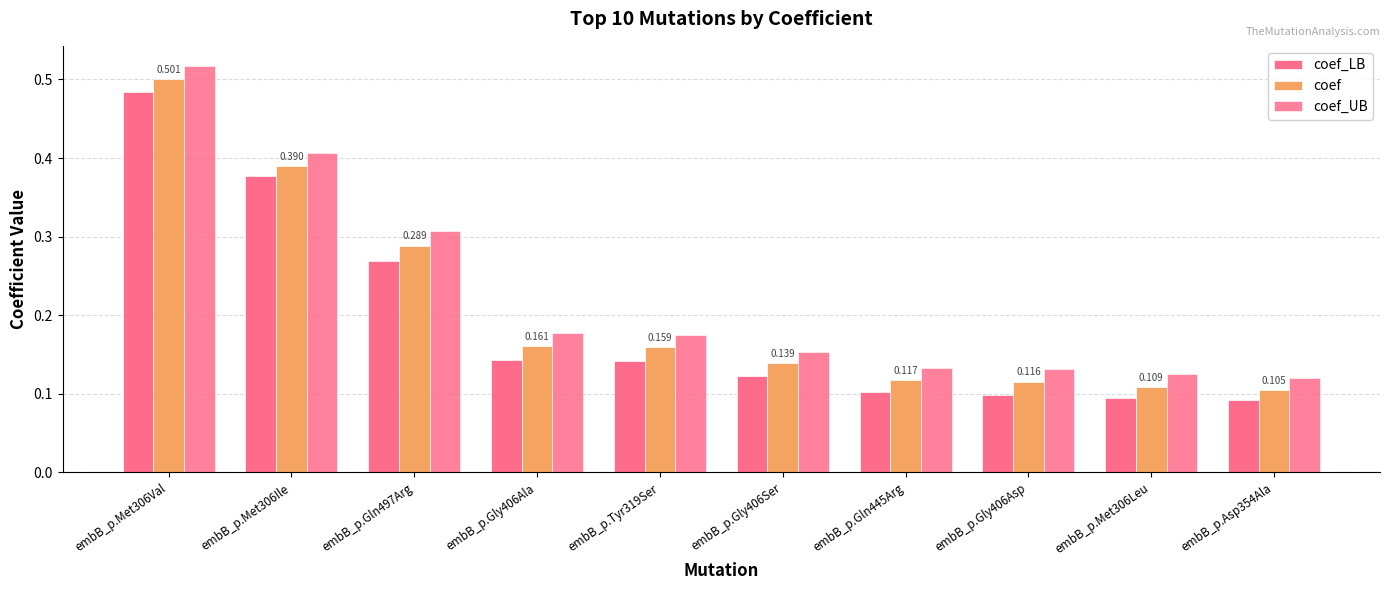

What is the label of the 8th bar from the right?

embB_p.Gln497Arg